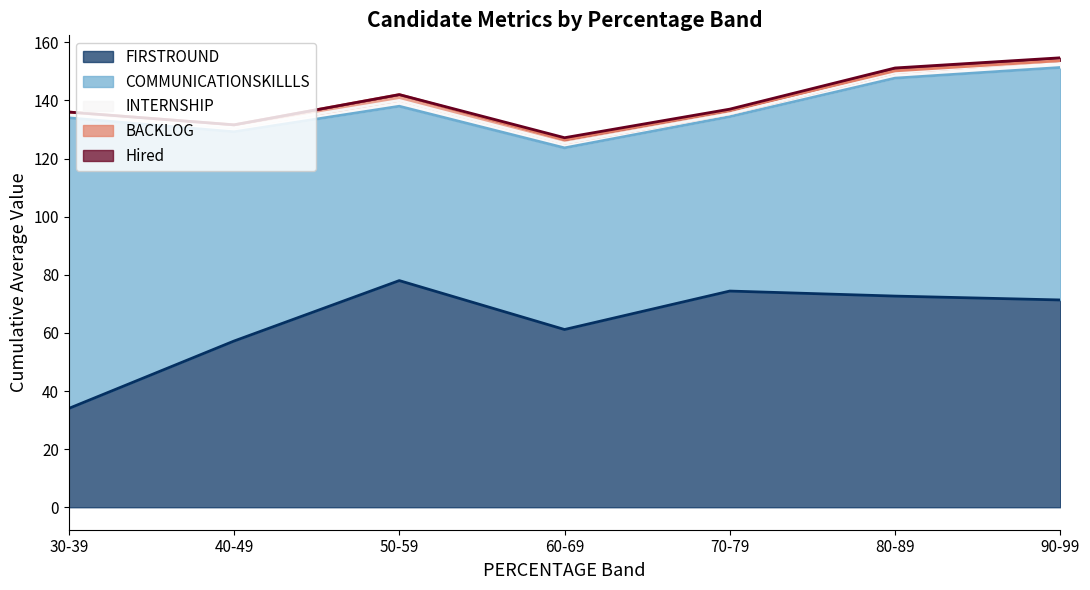

True or false: COMMUNICATIONSKILLLS and Hired intersect in this chart.

False